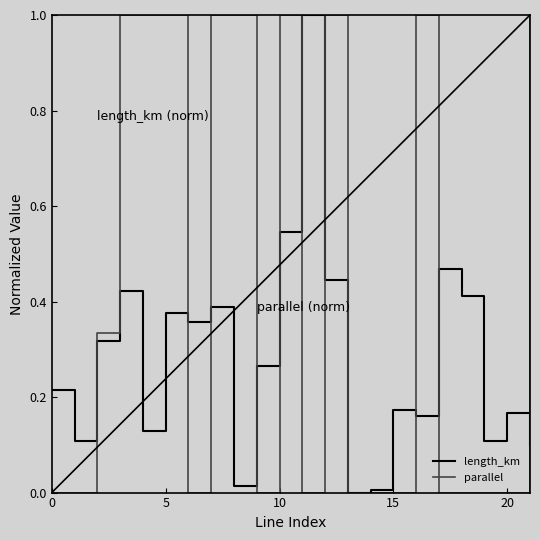

List the series in order of their overall mean, lowest first.

length_km, parallel